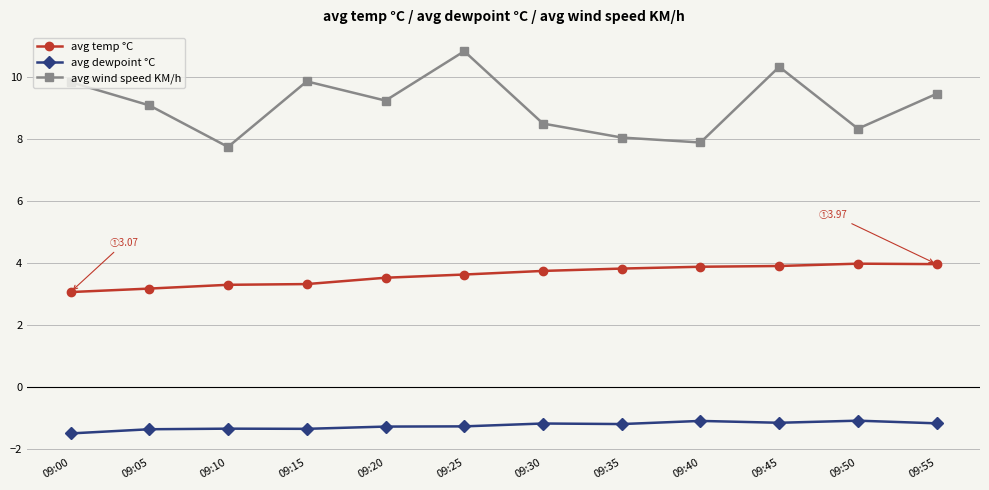

What are all the series names shown in the legend?

avg temp °C, avg dewpoint °C, avg wind speed KM/h